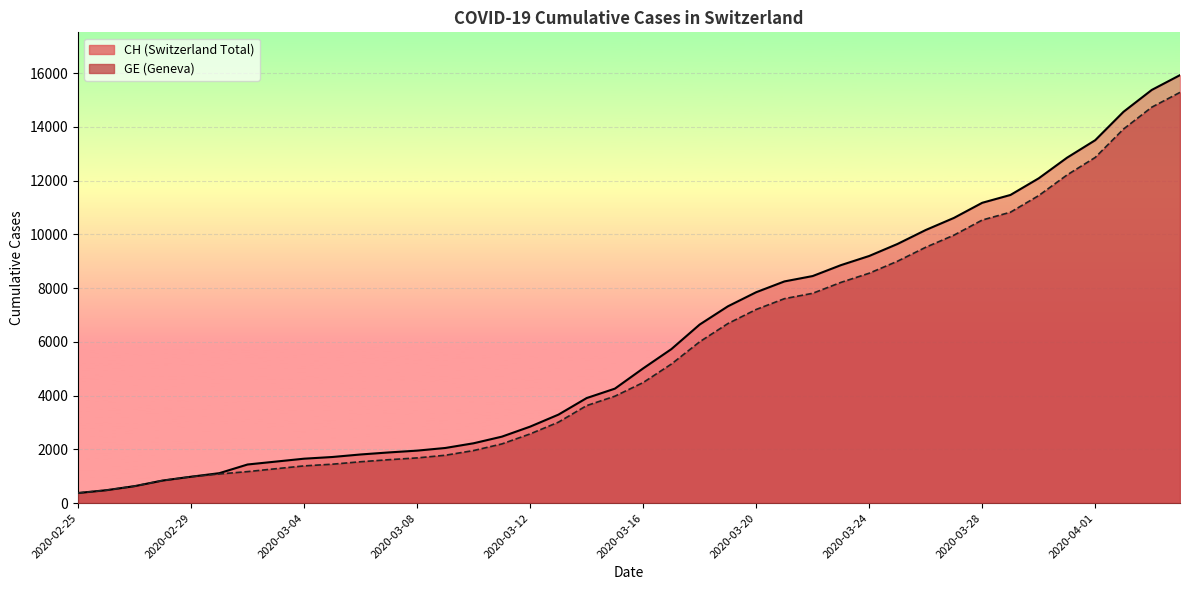

True or false: CH and GE cross at least once.

False